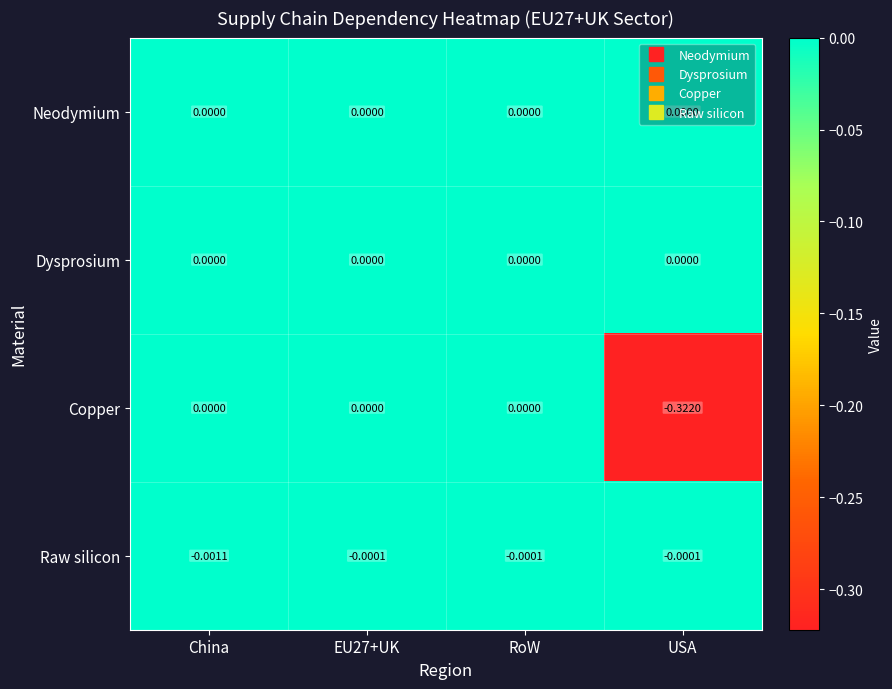

Which series has the widest spread of values?

Copper